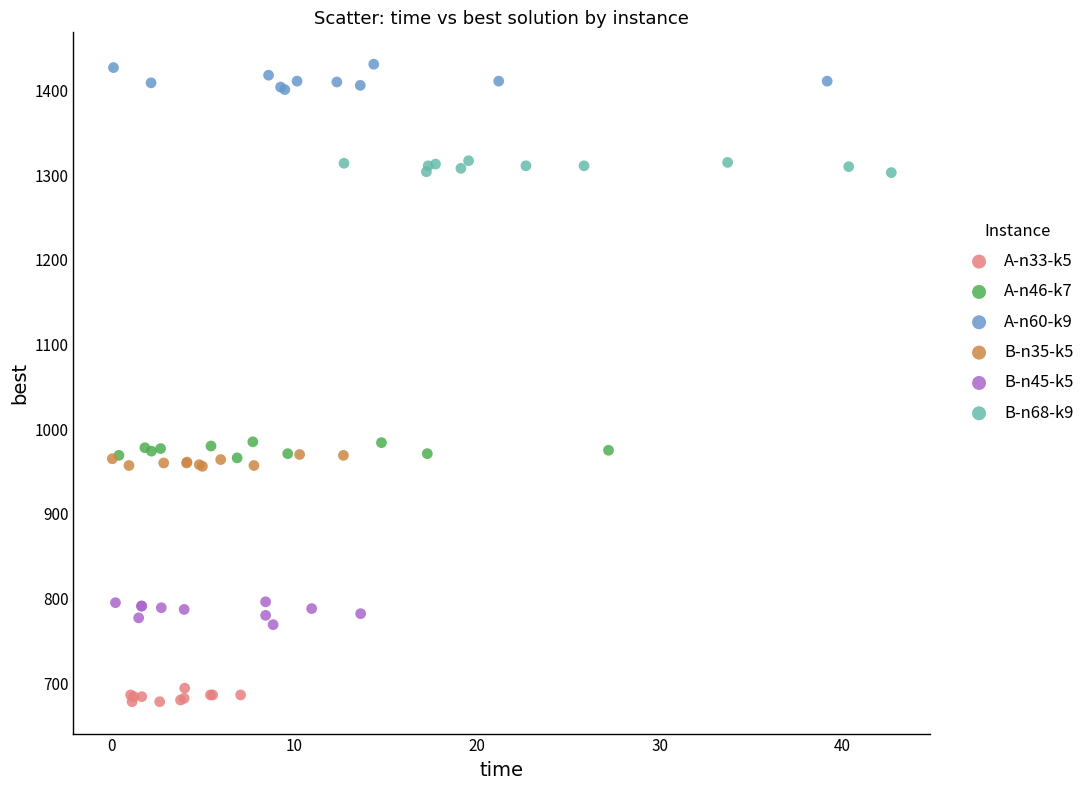

Which series reaches the maximum Y coordinate?

A-n60-k9